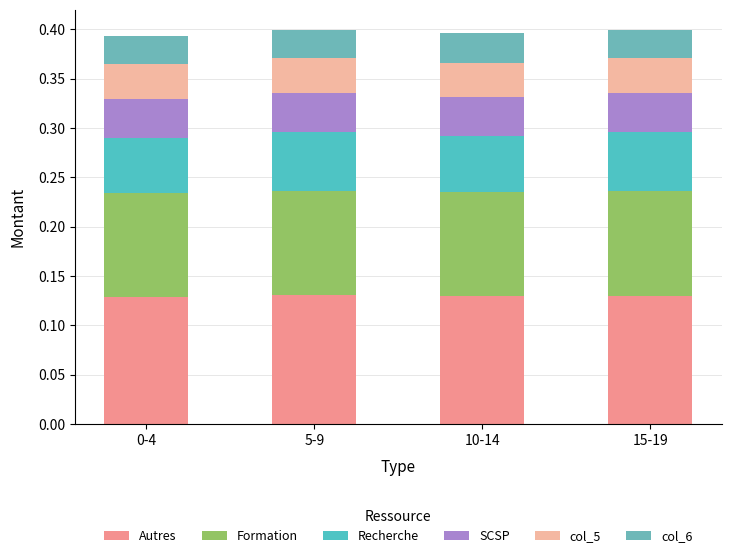

What is the sum of the Formation values at 5-9 and 0-4?

0.2